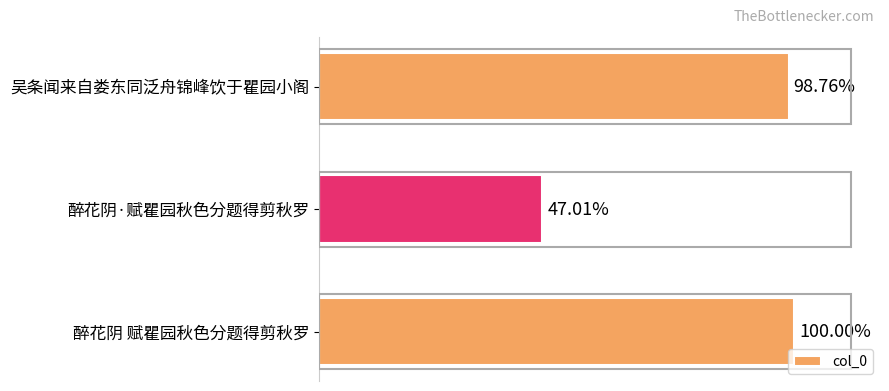

Does the chart contain any negative values?

No